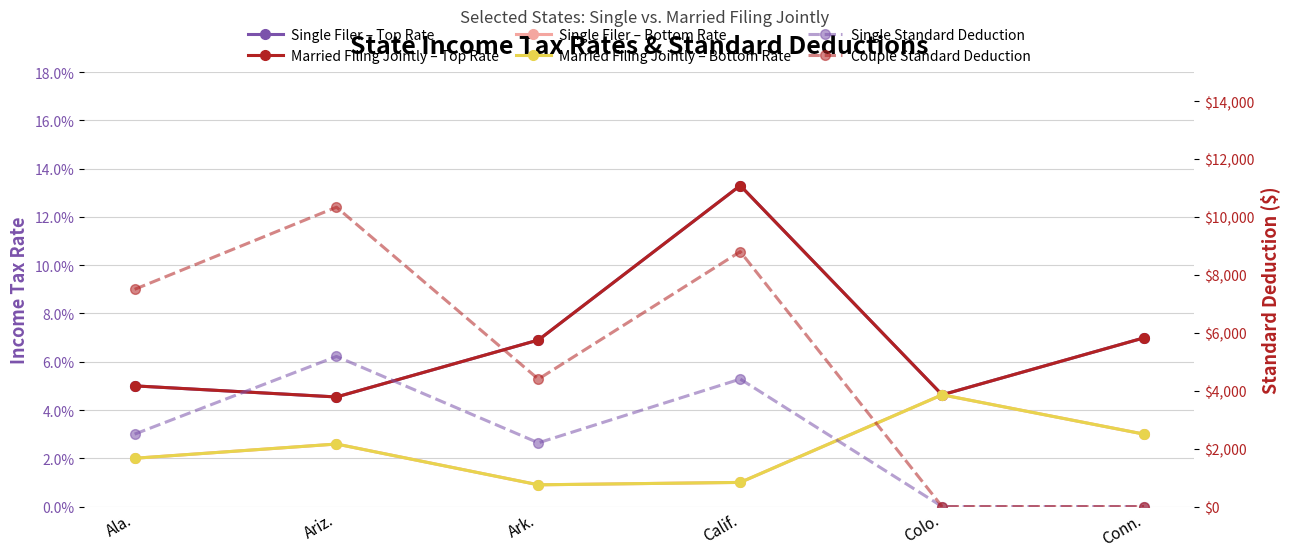

Which series has the largest total across all categories?

Couple Standard Deduction